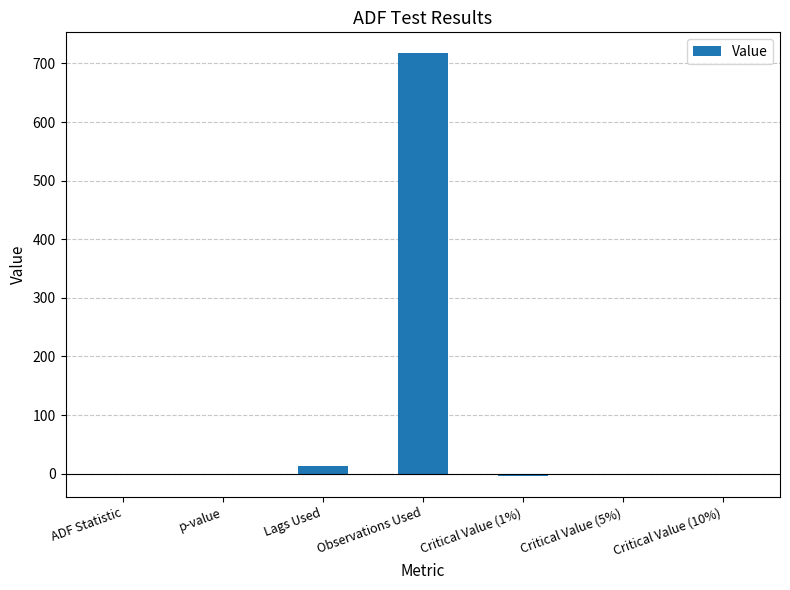

Are the bars horizontal?

No